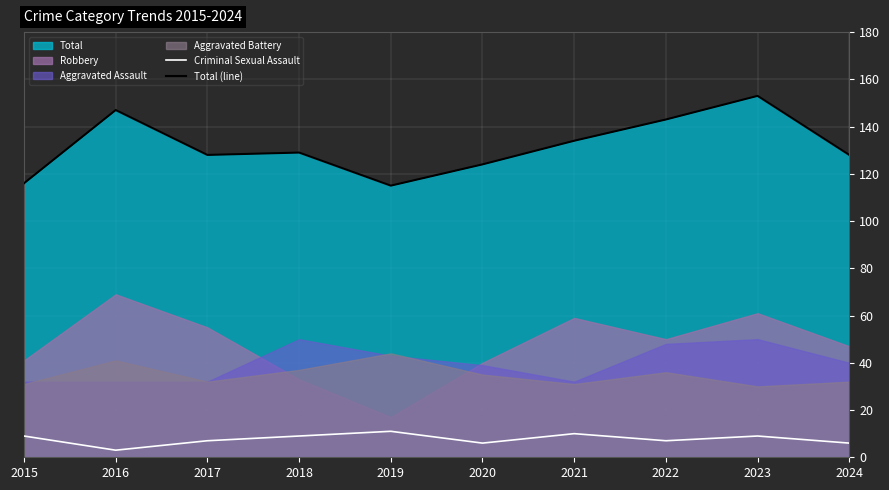

At which label does Total (line) first exceed 129?

2016